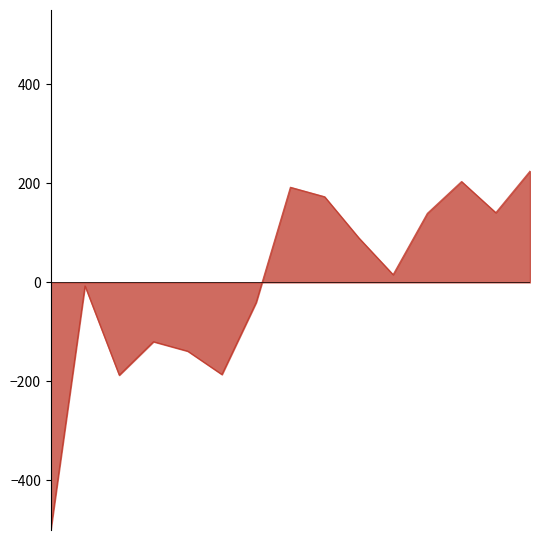

What is the difference between the maximum and minimum values?

724.8